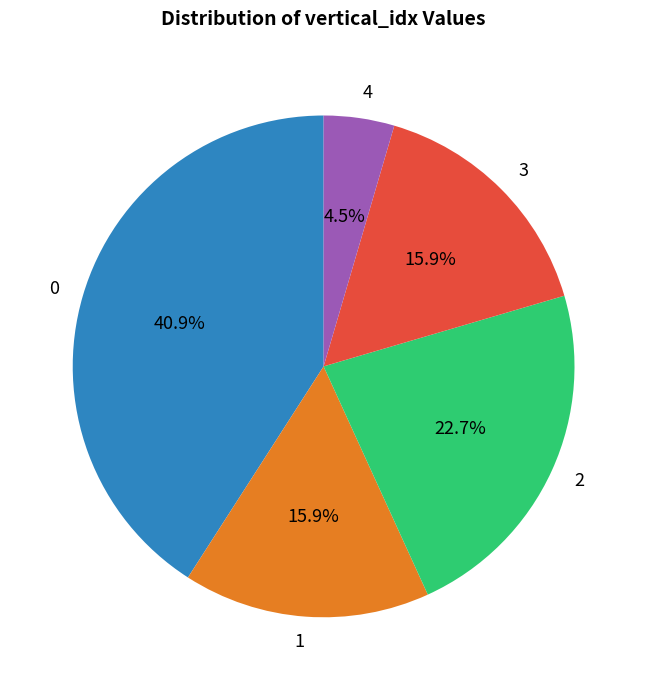

What portion of the pie excludes 3?

84.1%